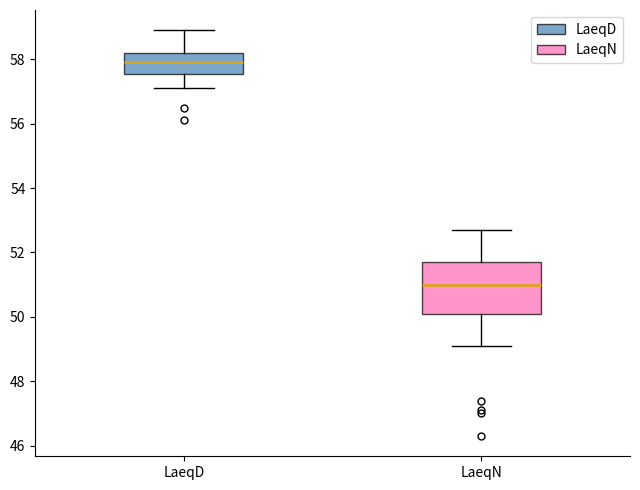

Where is the upper edge of the box for LaeqN on the y-axis? The values are not printed on the chart, so give them approximately, as read against the axis.

51.8